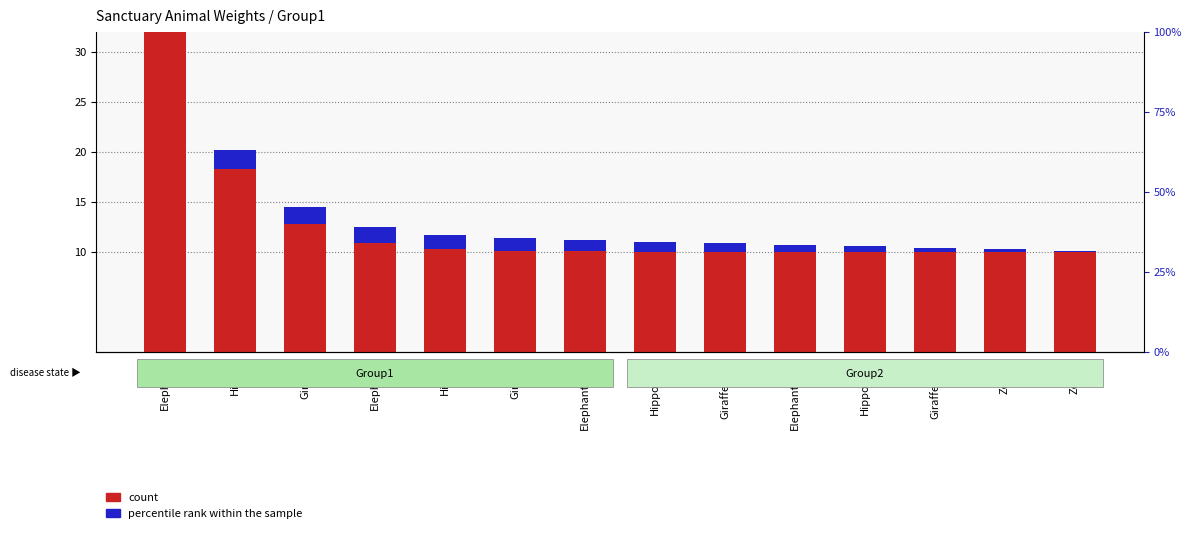

What is the difference between the count values at Giraffe2 and Elephant2?

0.8